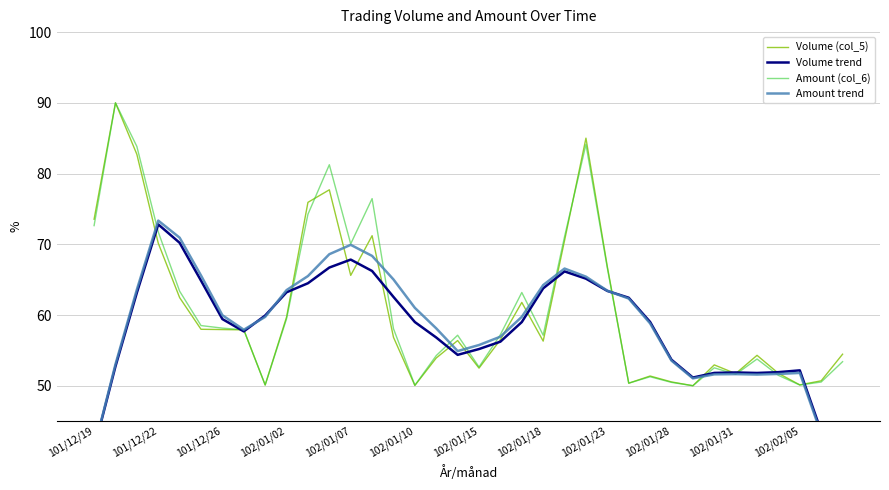

What is the minimum value for Volume (col_5)?

50.0